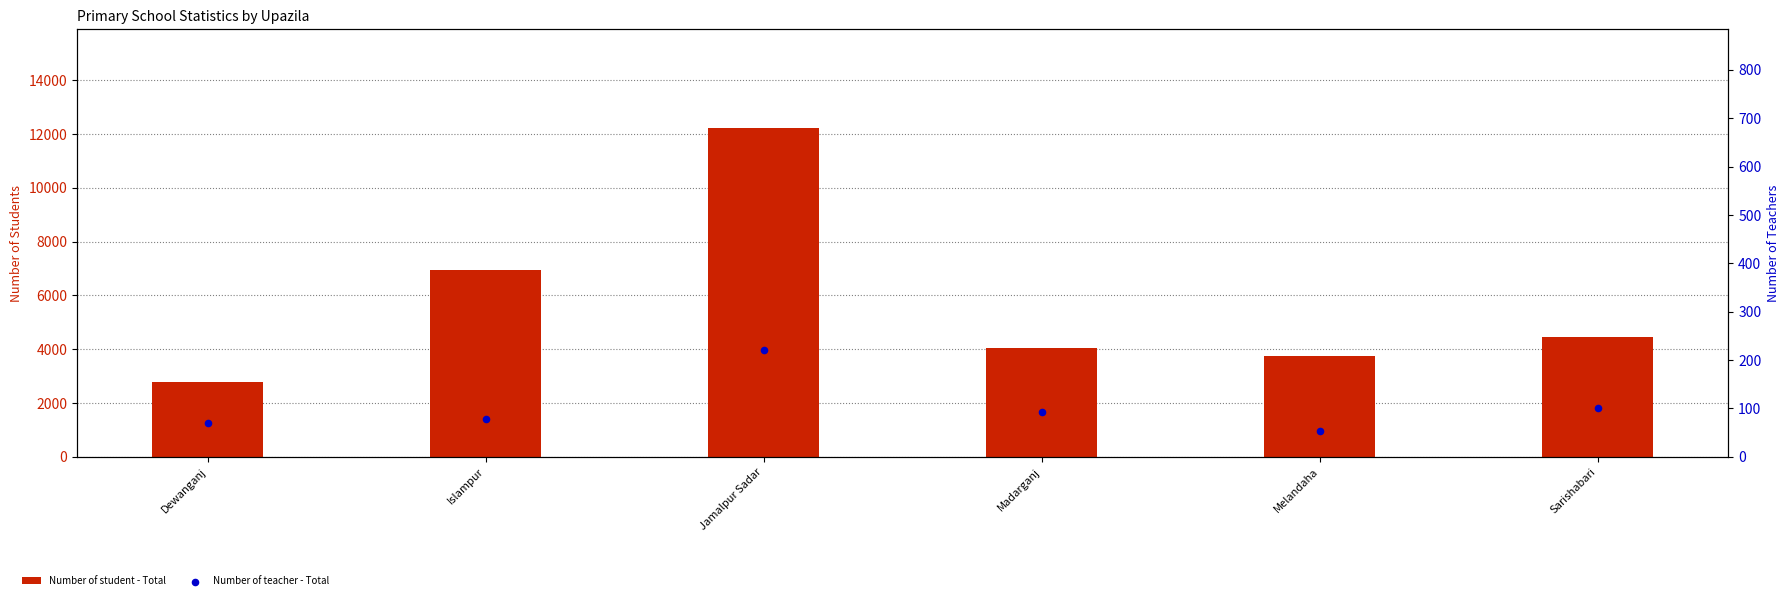

Which series reaches the minimum Y coordinate?

Number of teacher - Total